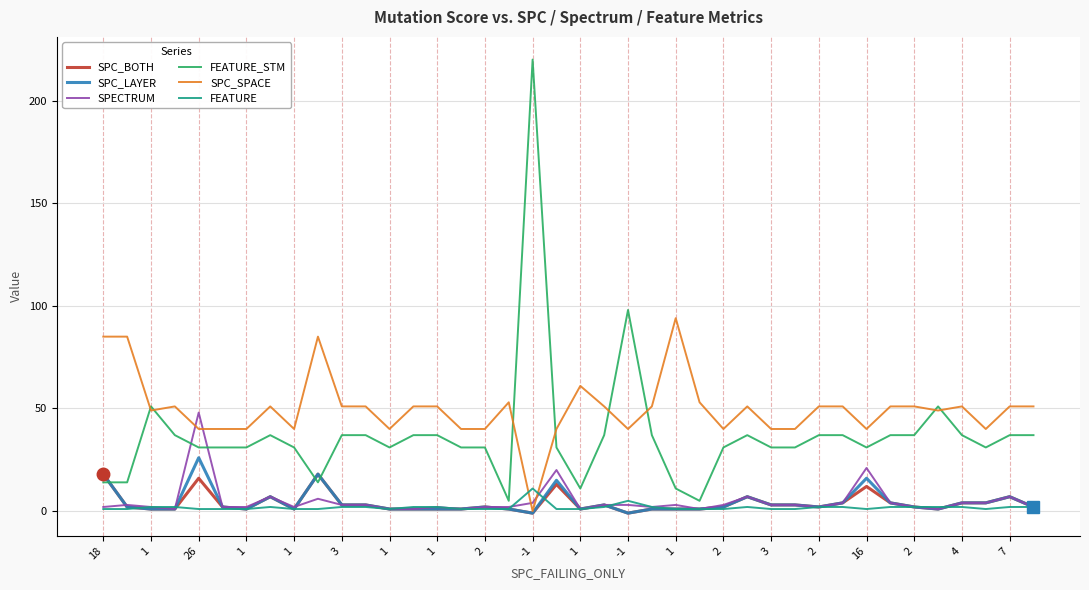

Which series has the largest range (max minus min)?

FEATURE_STM